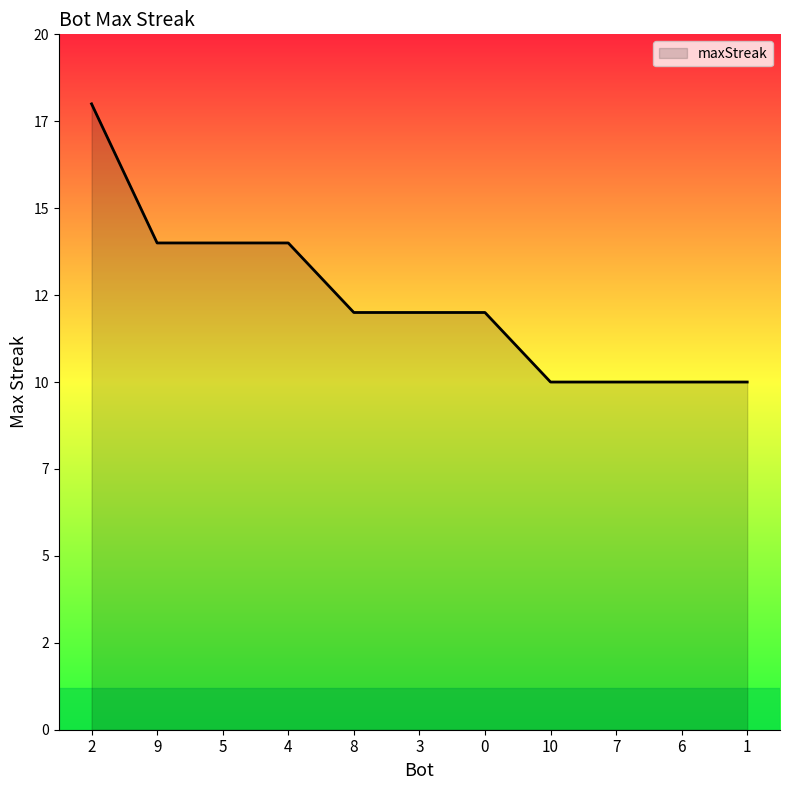

Does the chart display data point markers on the line(s)?

No